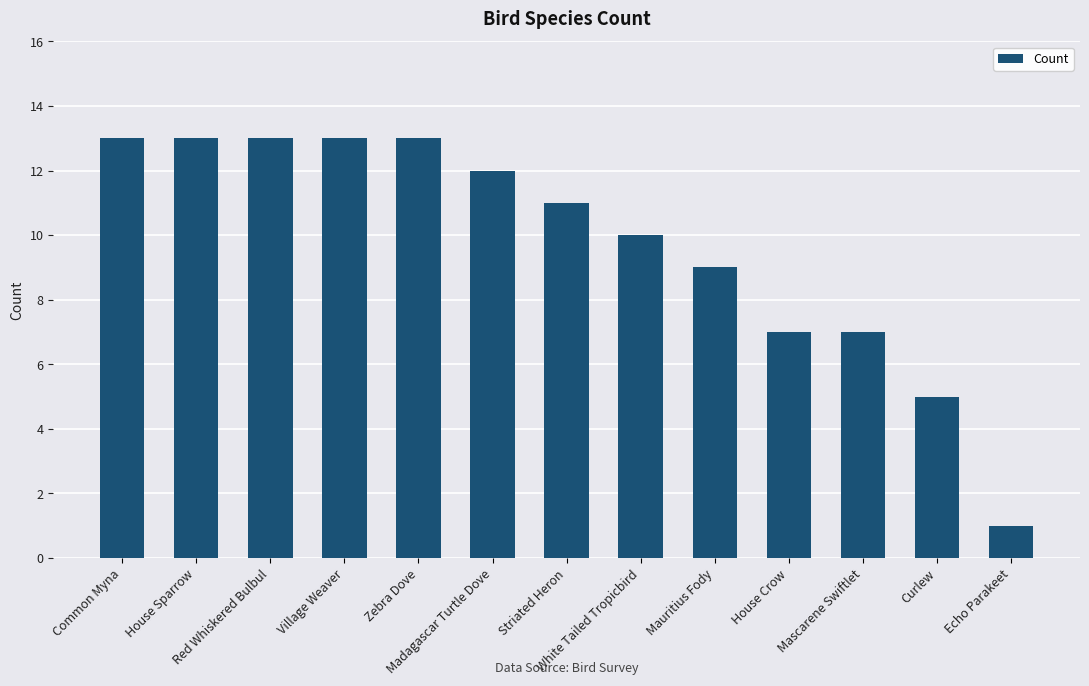

Approximately how many times larger is the value at Curlew compared to Echo Parakeet?

5.0